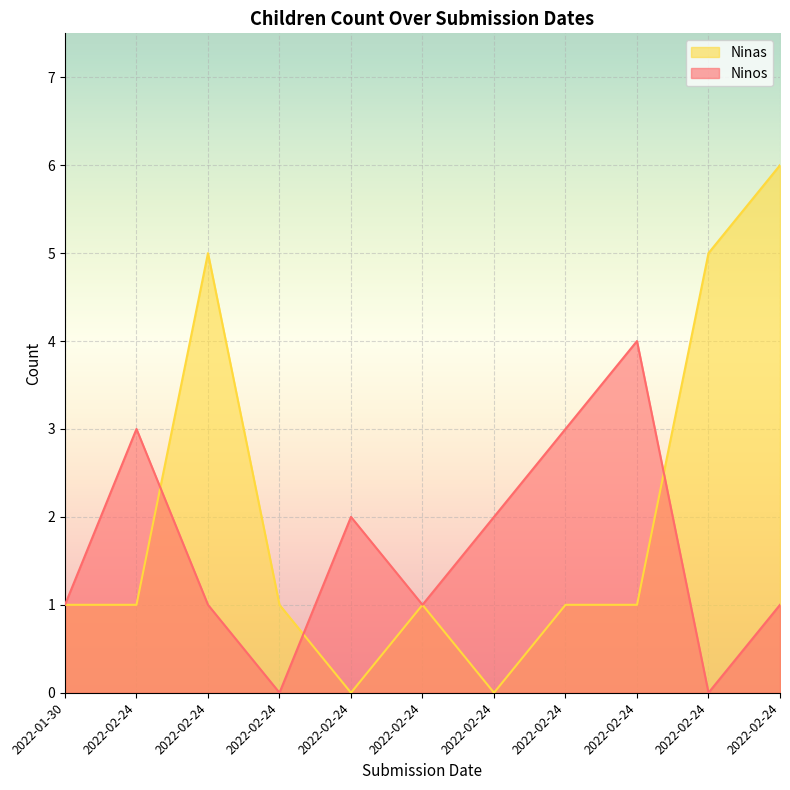

How many interior local peaks does the Ninas series have?

2